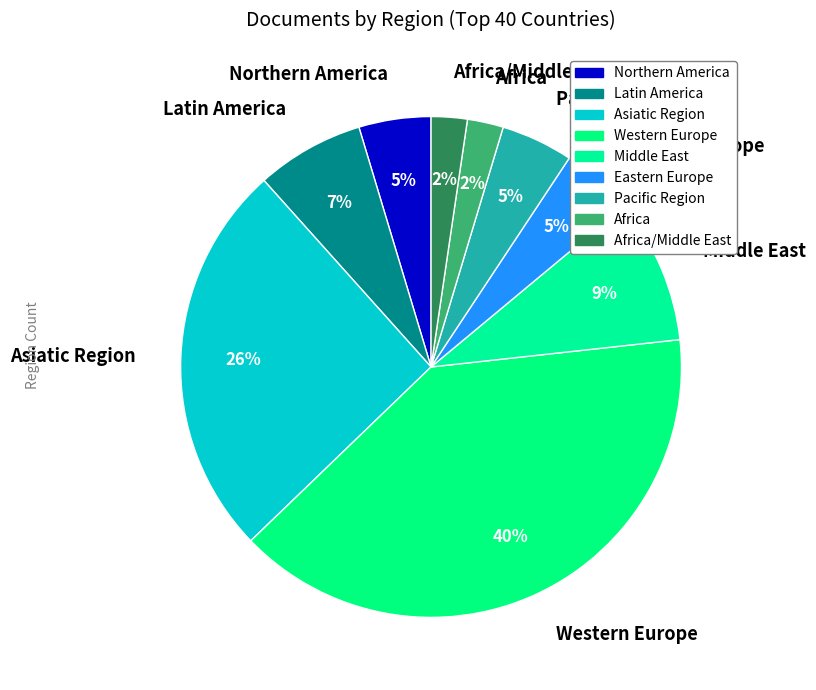

To the nearest percent, what is the average slice percentage?

11%